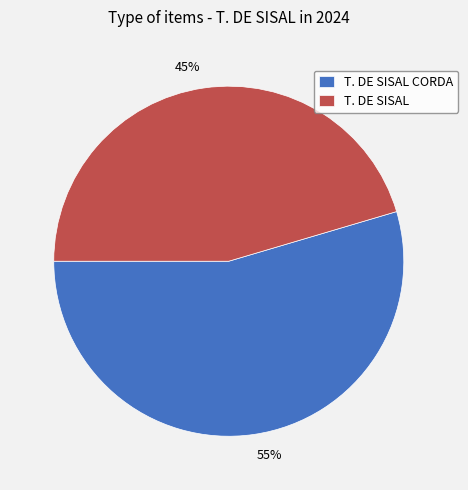

Is there any slice that represents more than half of the pie?

Yes